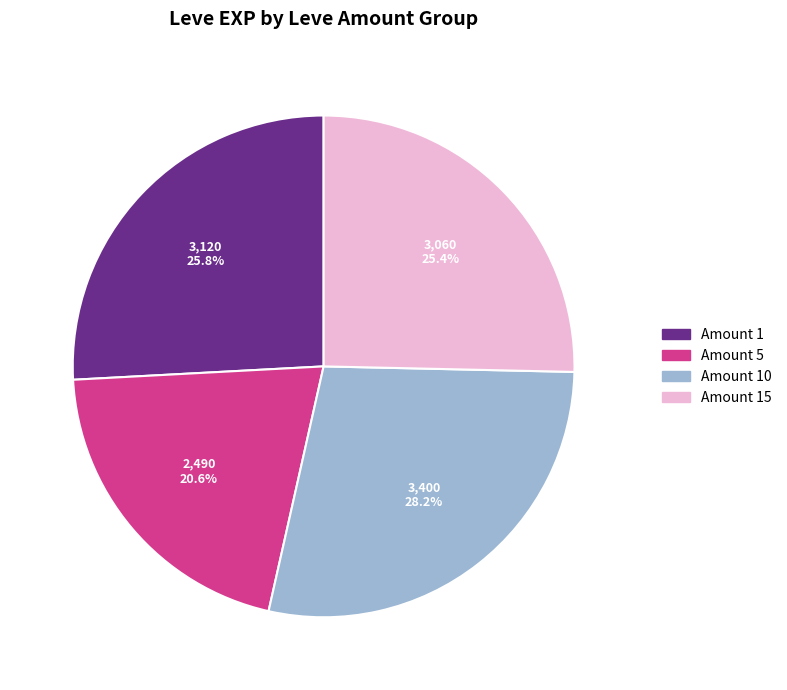

Is there a majority slice in this chart?

No